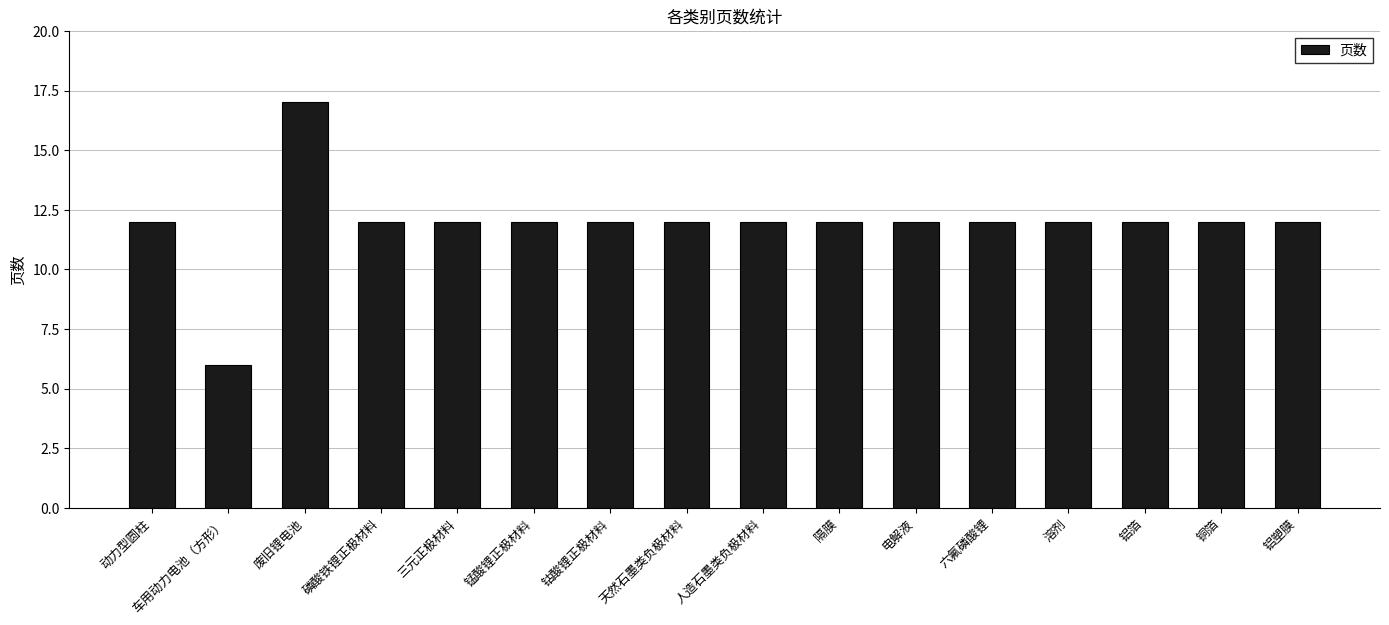

What is the smallest value displayed?

6